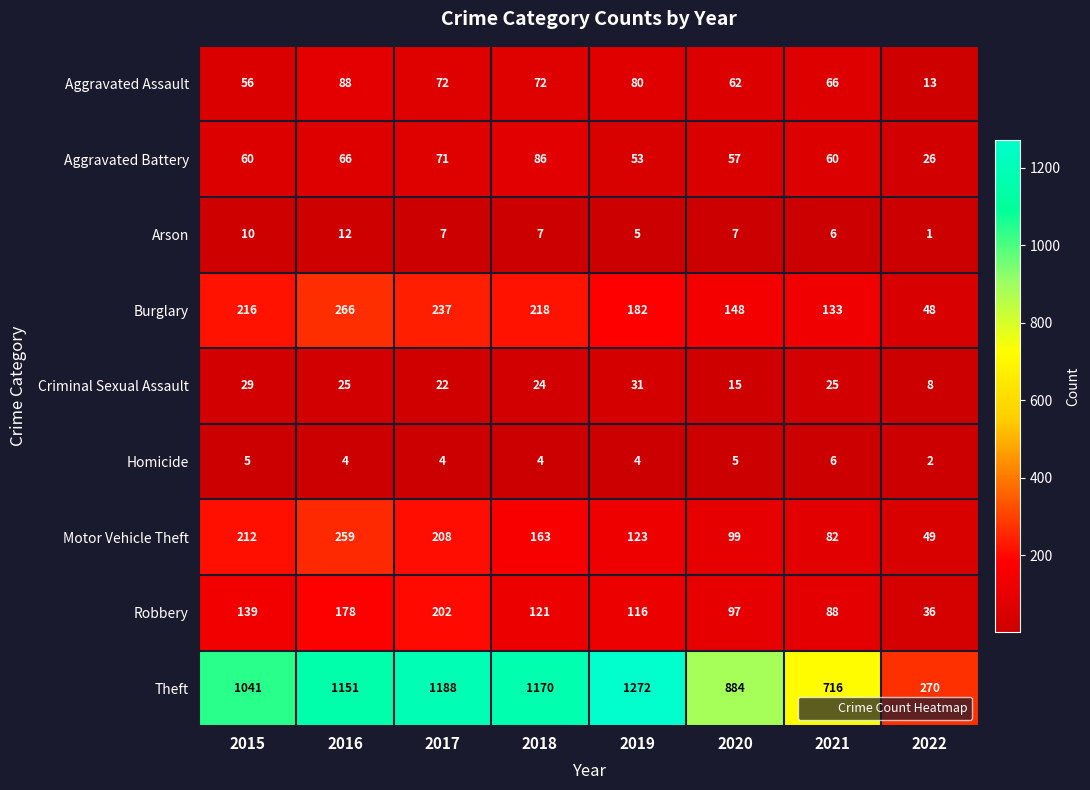

Which series has the largest total across all categories?

Theft